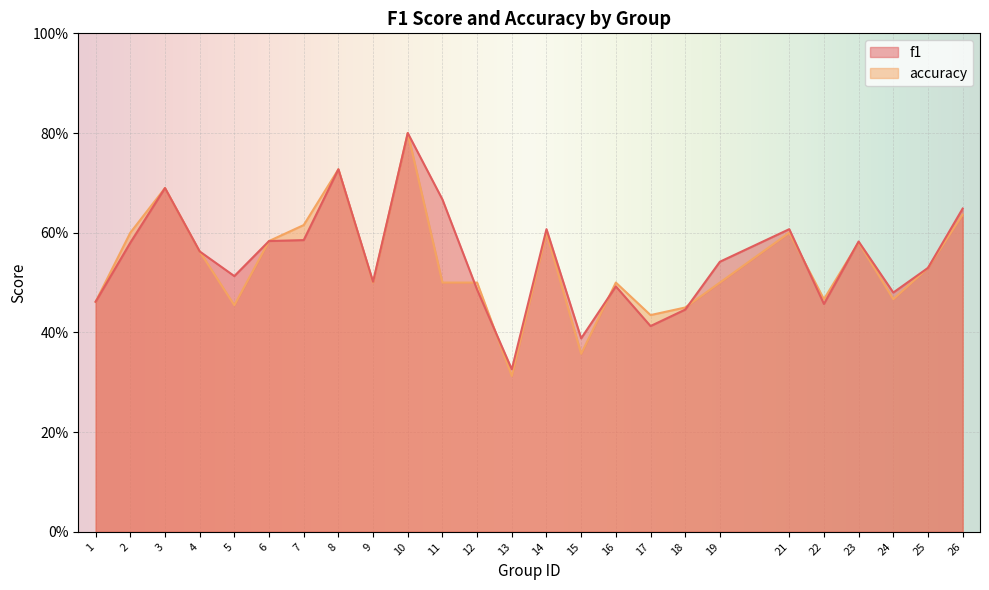

Is it true that f1 equals 0.6 at 6?

True